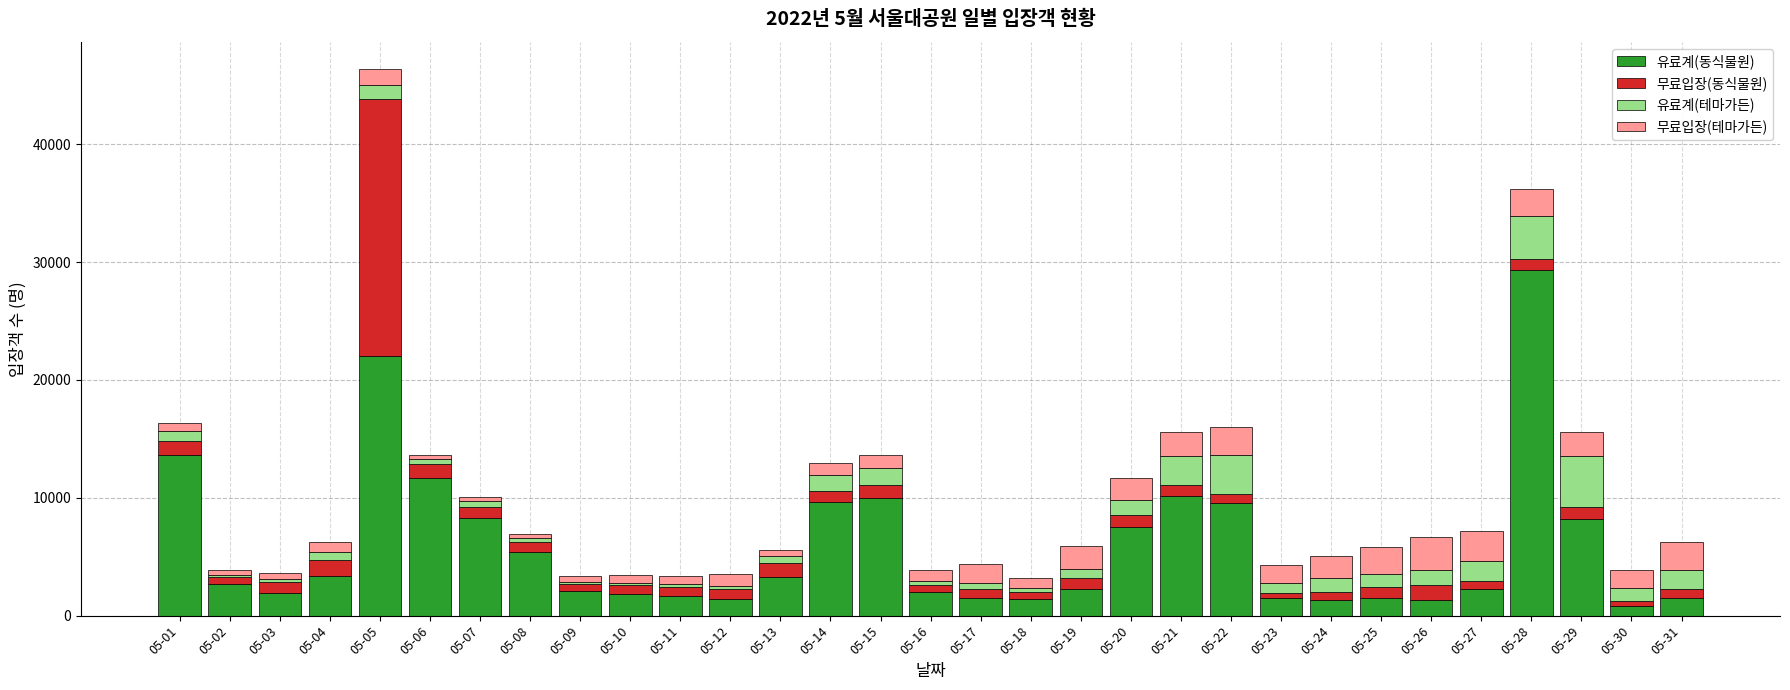

Which category has the highest value in the 유료계(동식물원) series?

05-28